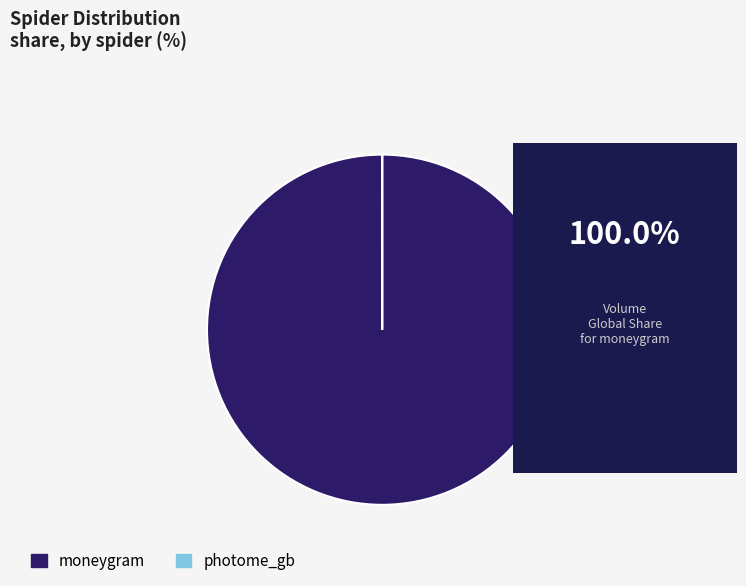

Is there any slice that represents more than half of the pie?

Yes